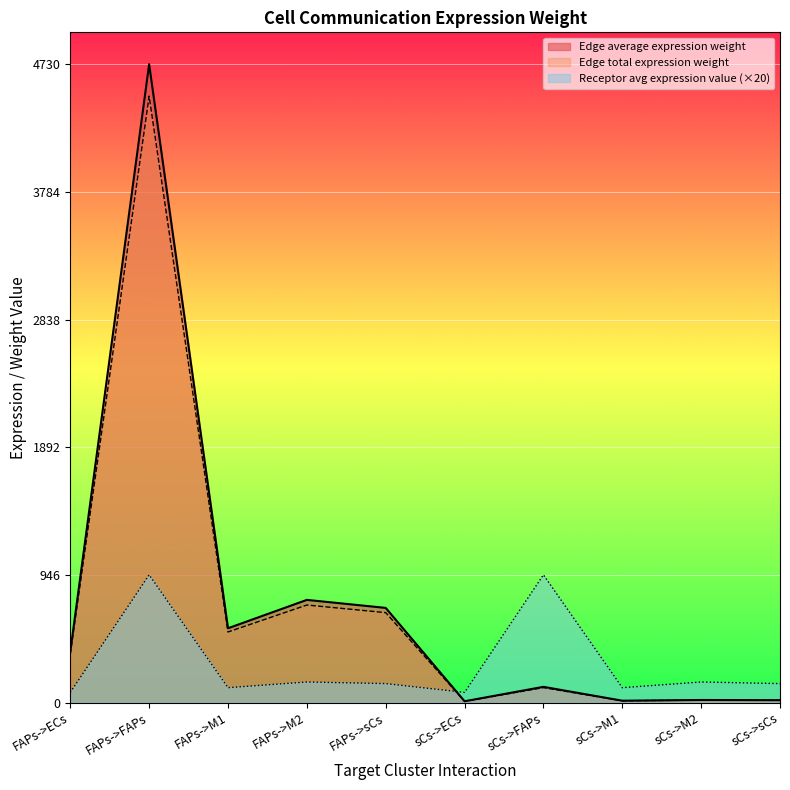

At how many categories does at least one series exceed 4542?

1